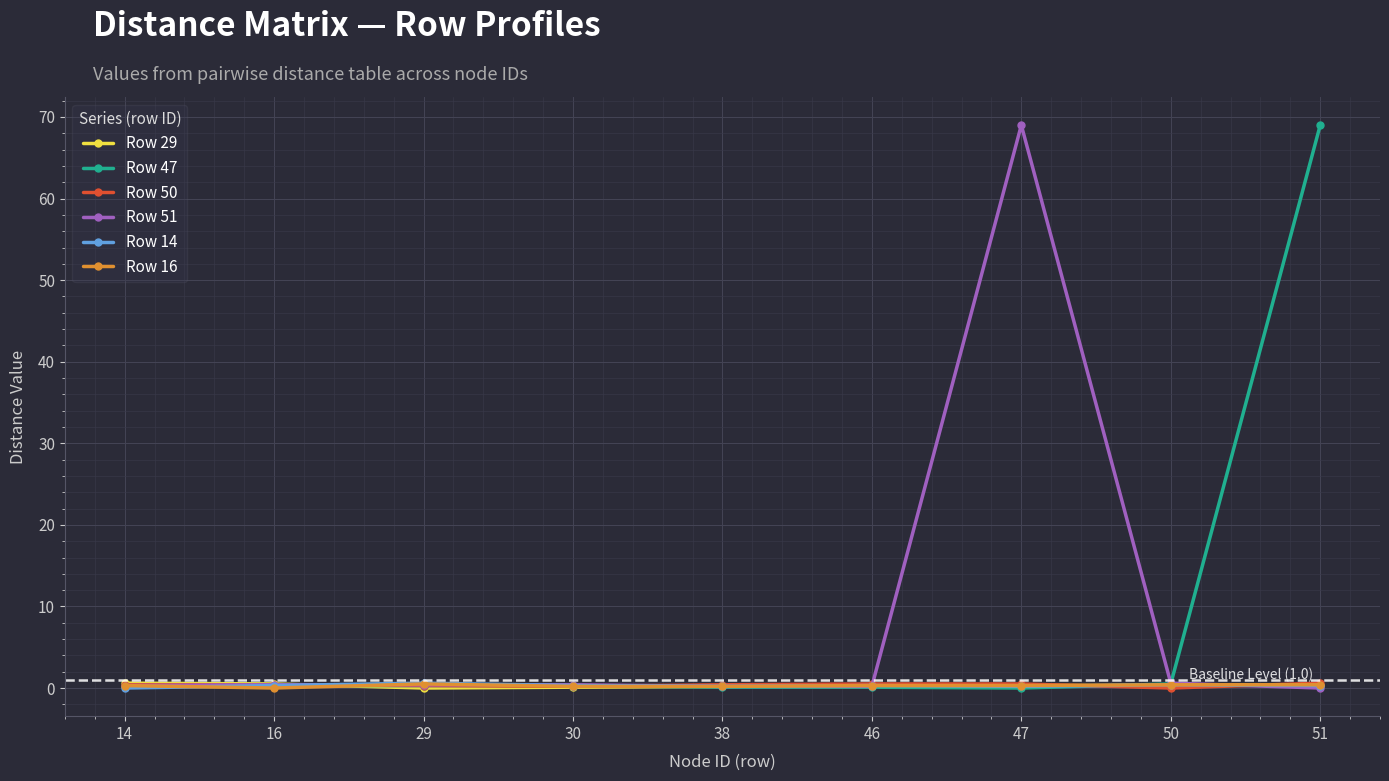

The Row 16 series shows 0.4 at 51. True or false?

True